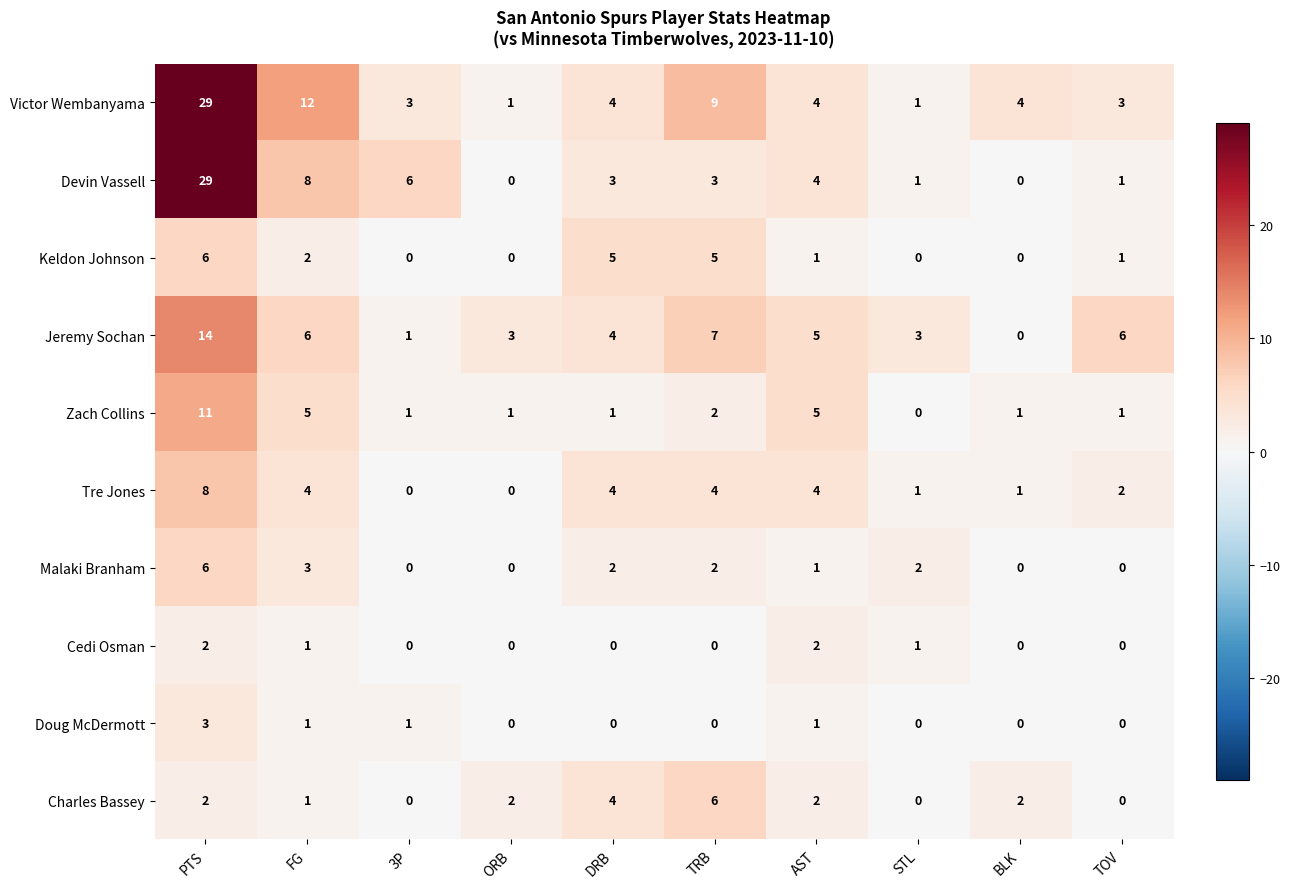

The value of Malaki Branham at FG is 1. True or false?

False